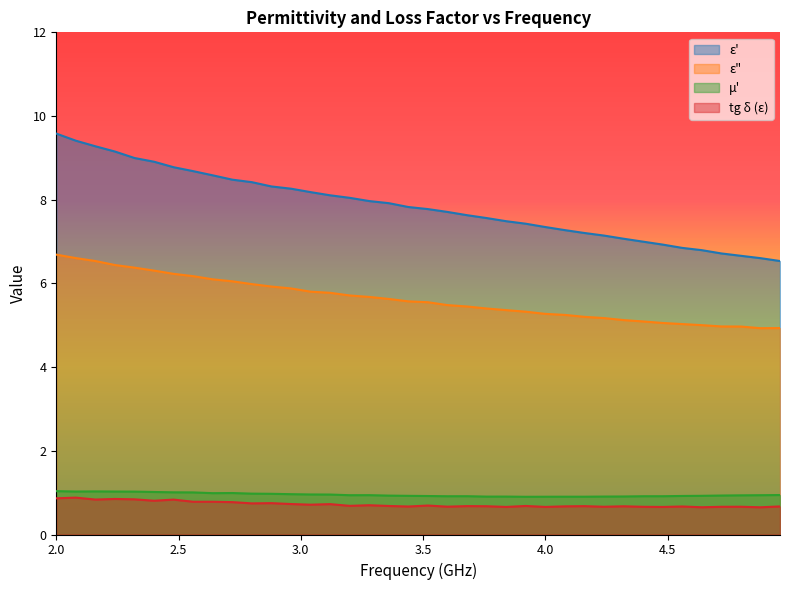

What is the difference between the tg_delta_epsilon values at 3.52 and 2.24?

0.2